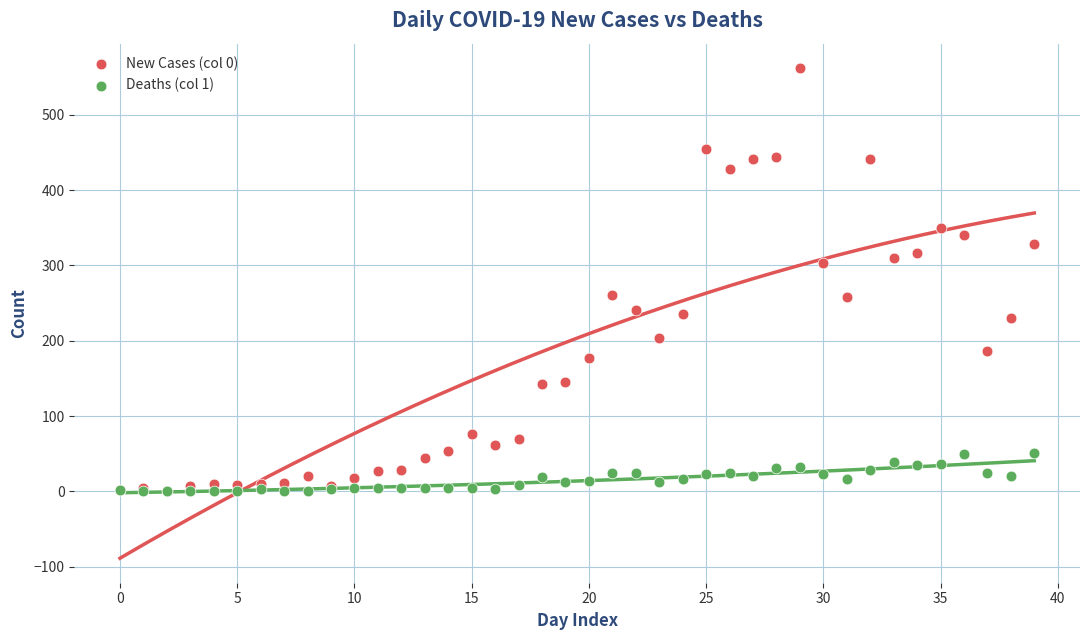

Which series has the largest Y range (max minus min)?

New Cases (col 0)